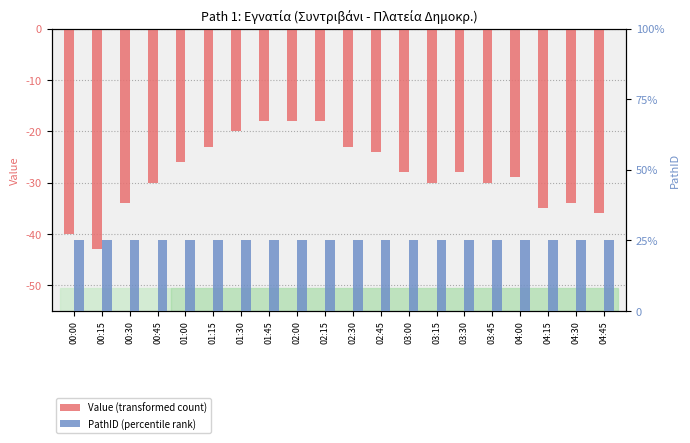

The value of Value (transformed count) at 03:15 is -19. True or false?

False